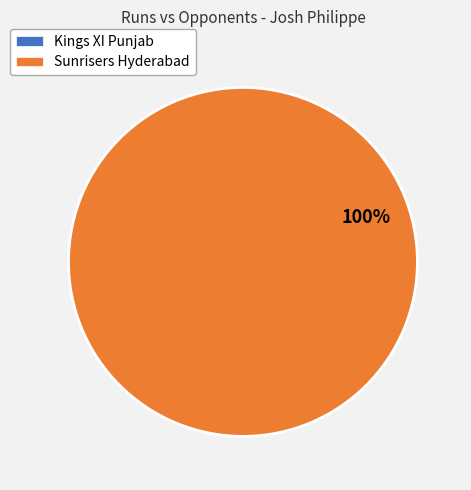

To the nearest percent, what percentage of the pie is Sunrisers Hyderabad?

100%